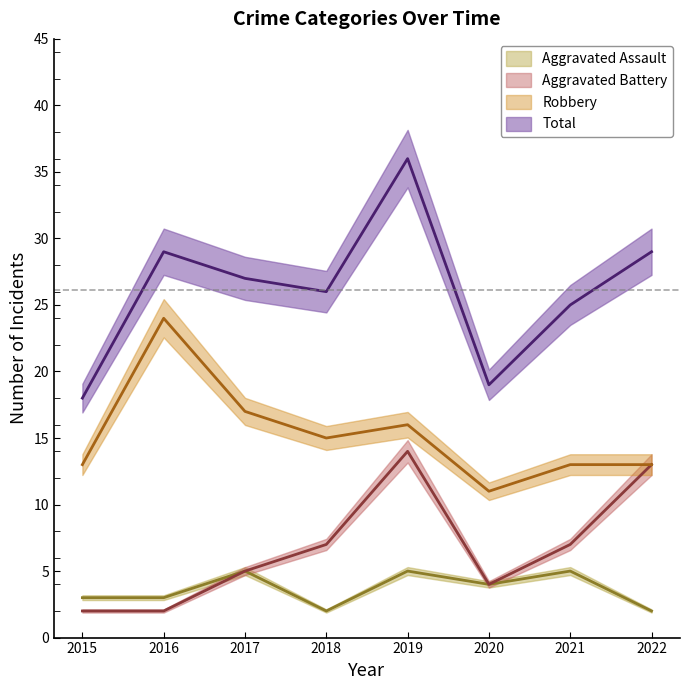

The Aggravated Battery series shows 3 at 2021. True or false?

False